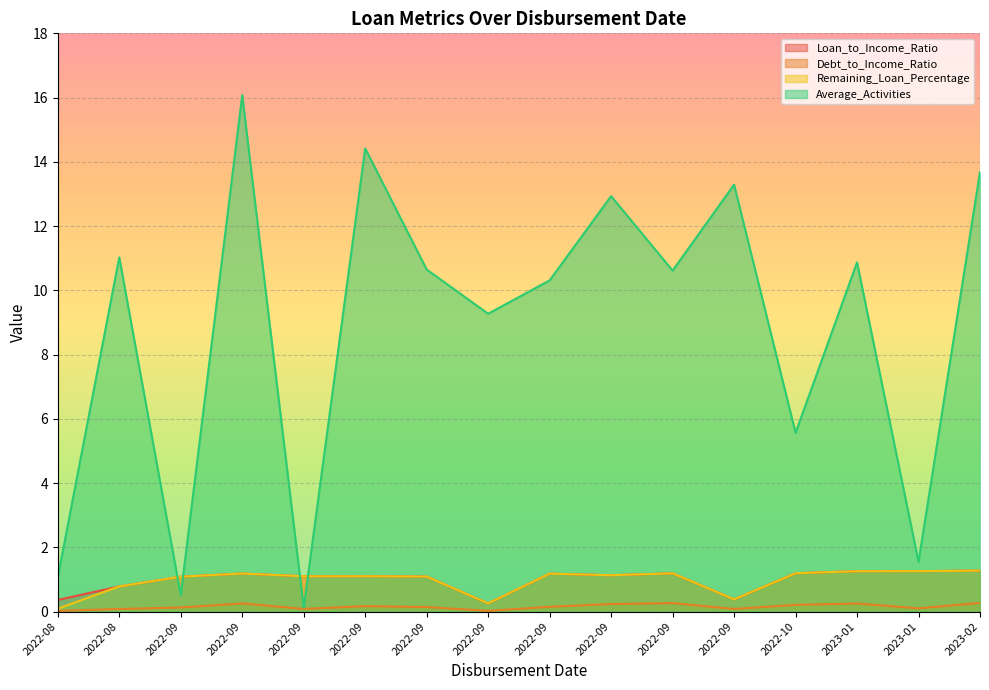

Reading right to left, what are all the values shown in this chart?

Loan_to_Income_Ratio: 1.3	1.3	1.3	1.2	0.4	1.2	1.1	1.2	0.3	1.1	1.1	1.1	1.2	1.1	0.8	0.4
Debt_to_Income_Ratio: 0.3	0.1	0.3	0.2	0.1	0.3	0.2	0.1	0.0	0.1	0.2	0.1	0.3	0.1	0.1	0.0
Remaining_Loan_Percentage: 1.3	1.3	1.3	1.2	0.4	1.2	1.1	1.2	0.3	1.1	1.1	1.1	1.2	1.1	0.8	0.1
Average_Activities: 13.7	1.5	10.9	5.6	13.3	10.6	12.9	10.3	9.3	10.6	14.4	0.1	16.1	0.5	11.0	1.1